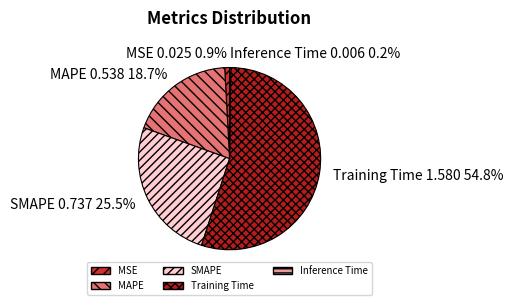

What percentage do SMAPE and MAPE together represent?

44.2%